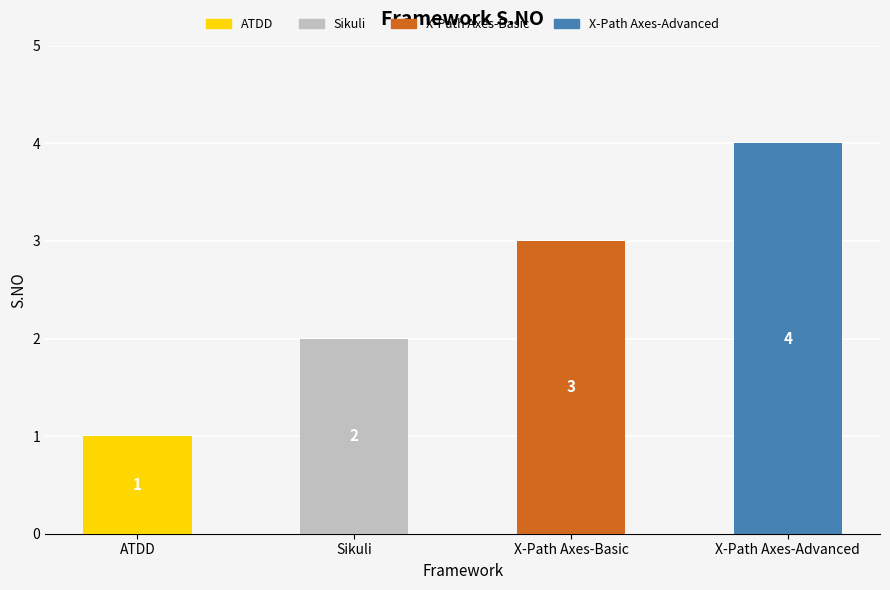

Does the chart contain any negative values?

No